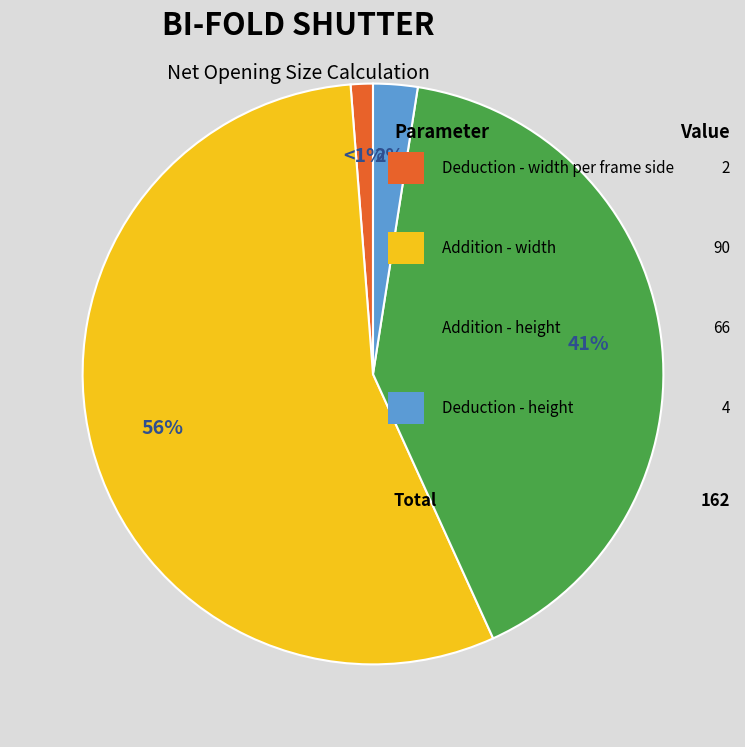

Does any single category account for the majority?

Yes